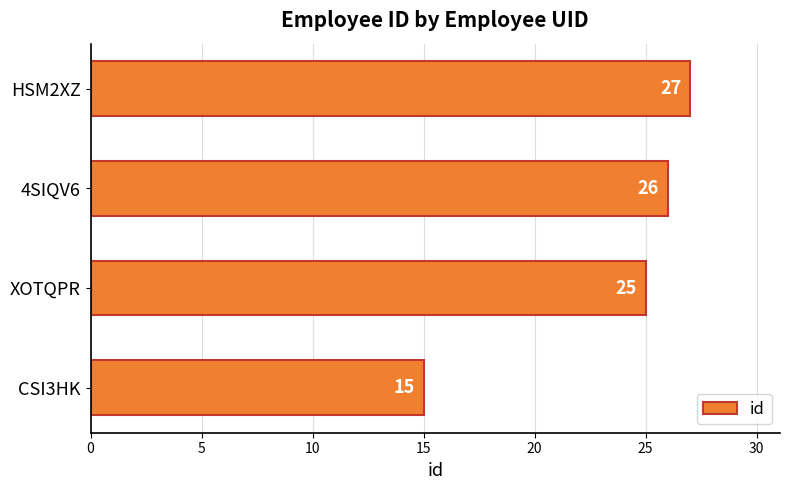

Reading bottom to top, transcribe all the data shown in this chart.

15	25	26	27